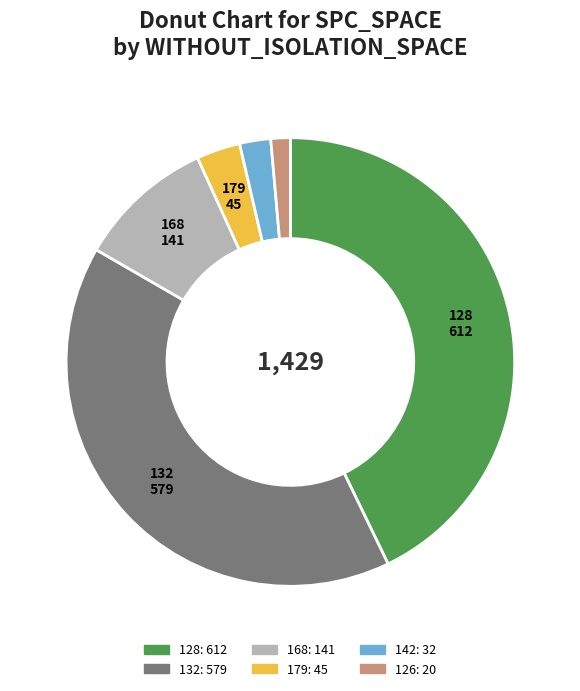

Is there any slice that represents more than half of the pie?

No